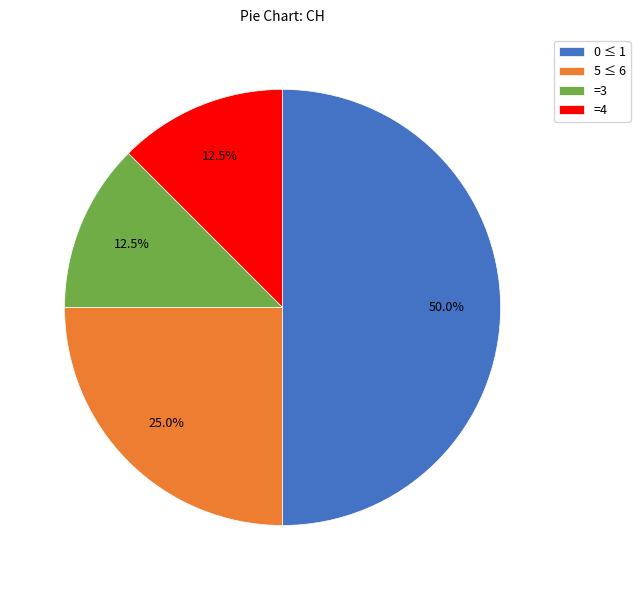

What portion of the pie excludes =4?

87.5%